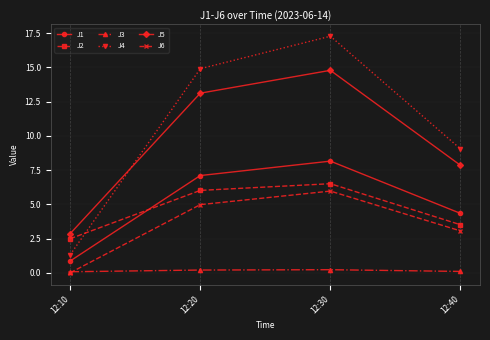

The value of J4 at 12:40 is 6.2. True or false?

False